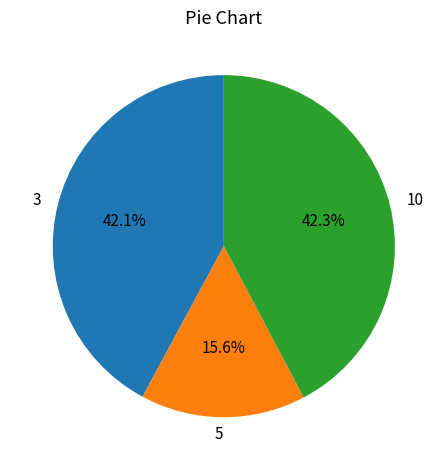

Which category has the smallest portion of the pie?

5